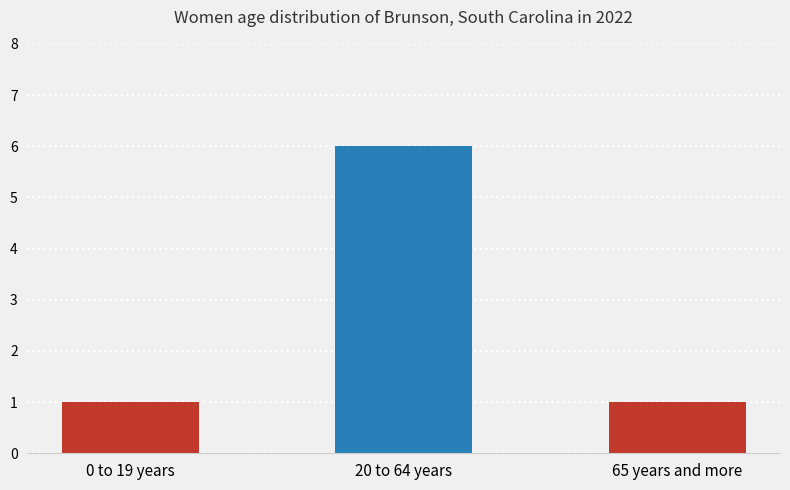

What is the change in value from 20 to 64 years to 65 years and more?

-5